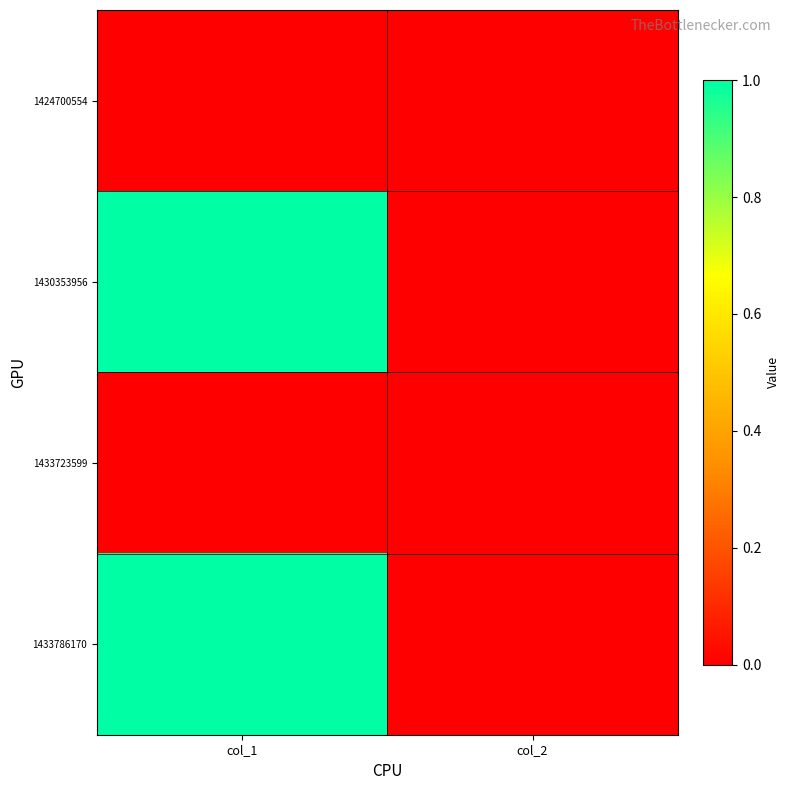

Reading left to right, extract all data points from this chart.

1424700554: col_1=0	col_2=0
1430353956: col_1=1	col_2=0
1433723599: col_1=0	col_2=0
1433786170: col_1=1	col_2=0